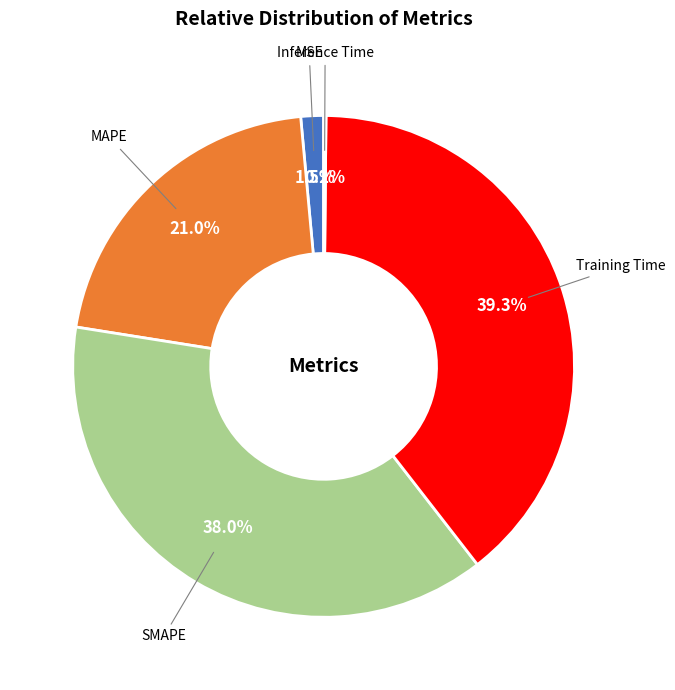

Does Training Time represent more than half of the total?

No